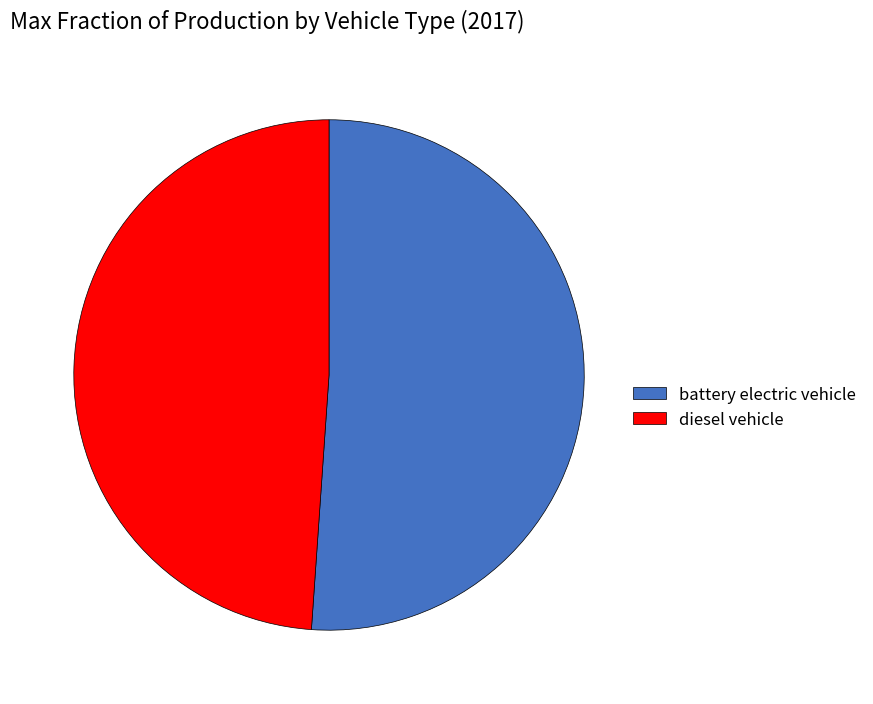

How many segments does this pie chart have?

2